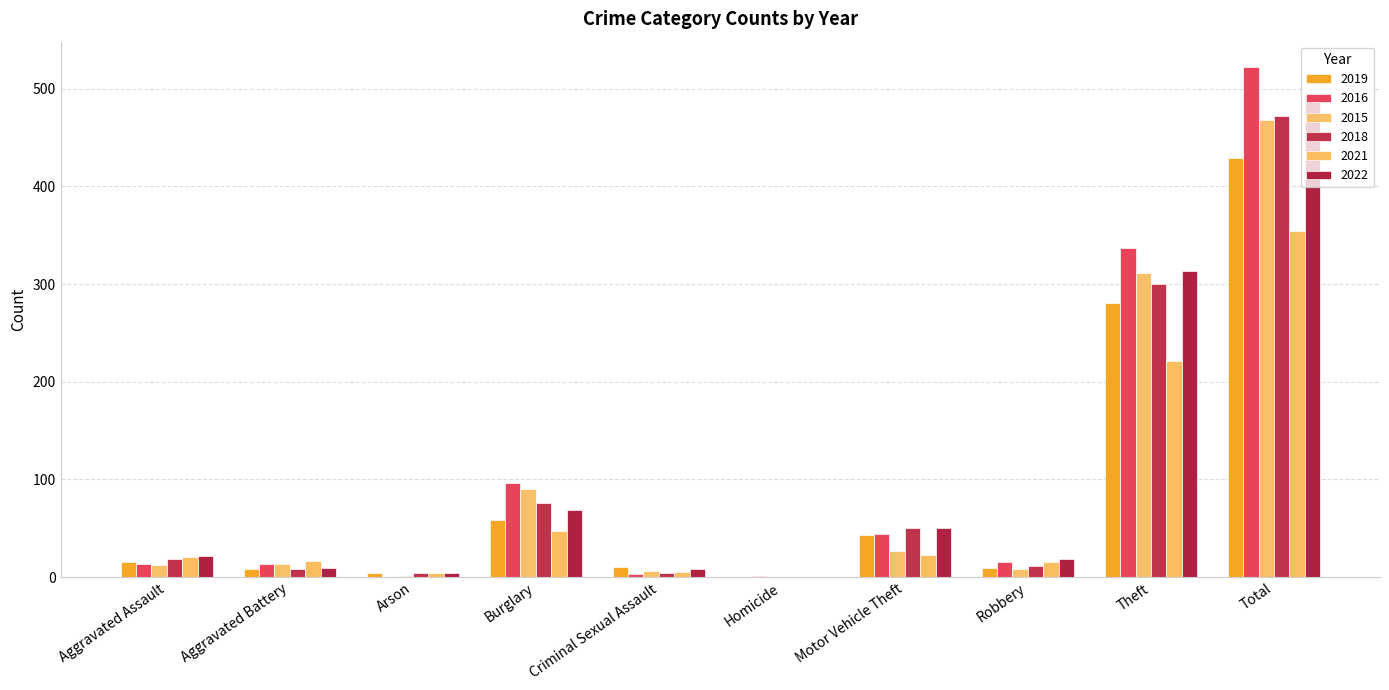

What is the total value across all series at Theft?

1763